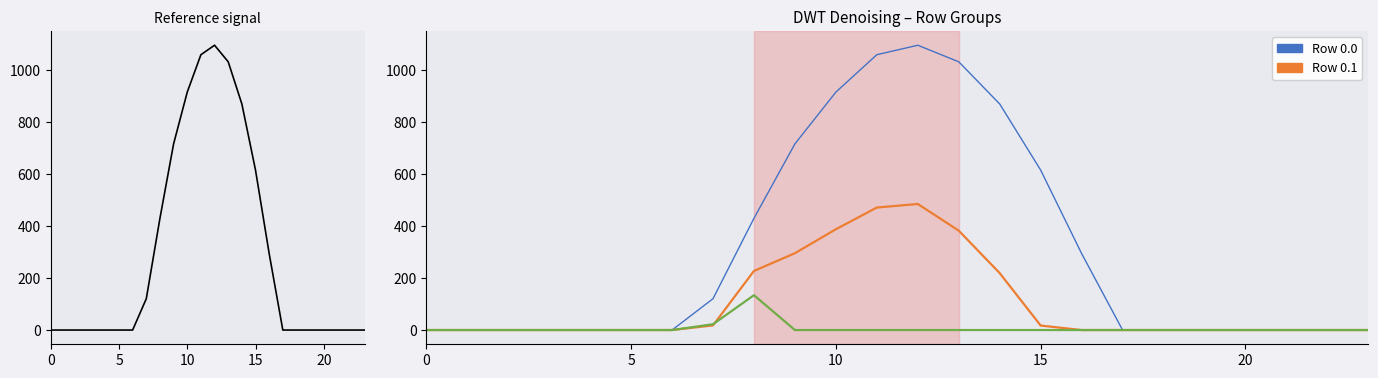

How many intersections are there between Row 0.2 and Row 0.1?

1